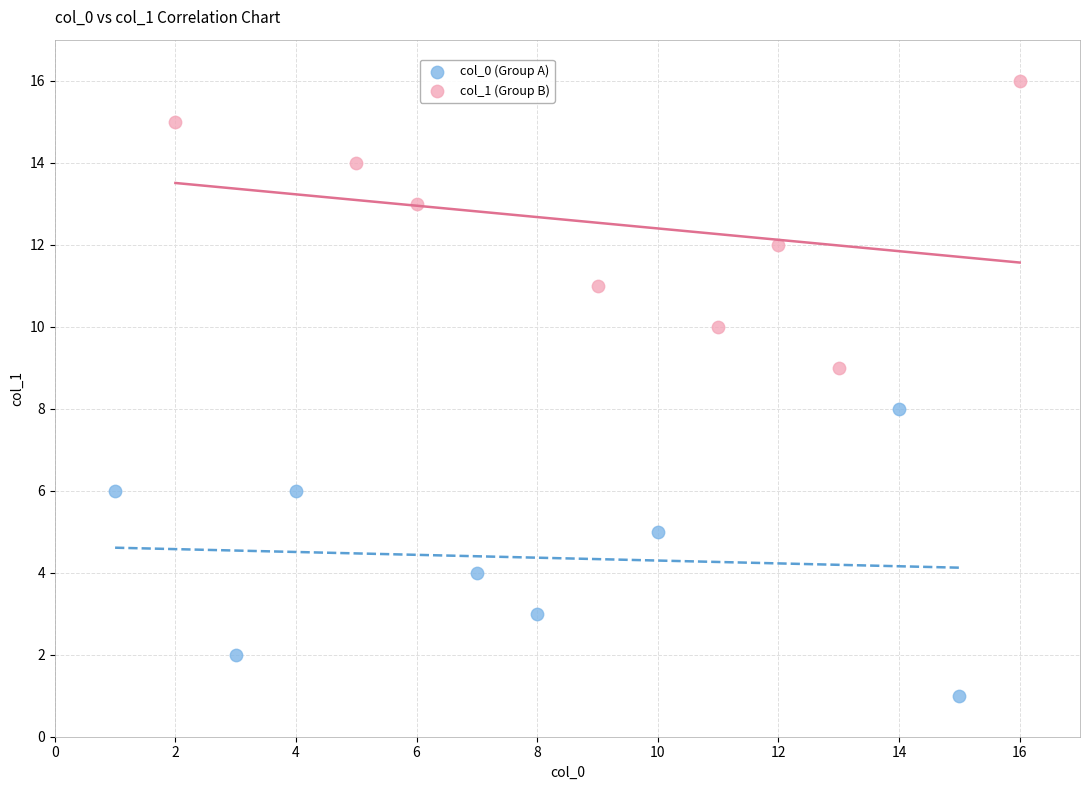

Which series contains the lowest Y value?

col_0 (Group A)